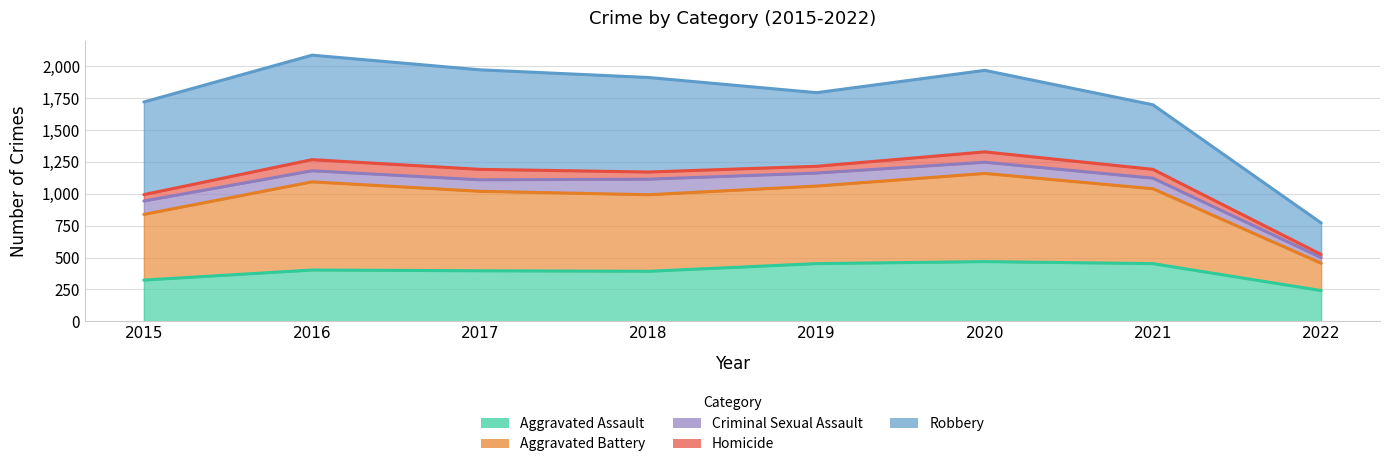

What is the total value across all series at 2022?

2490